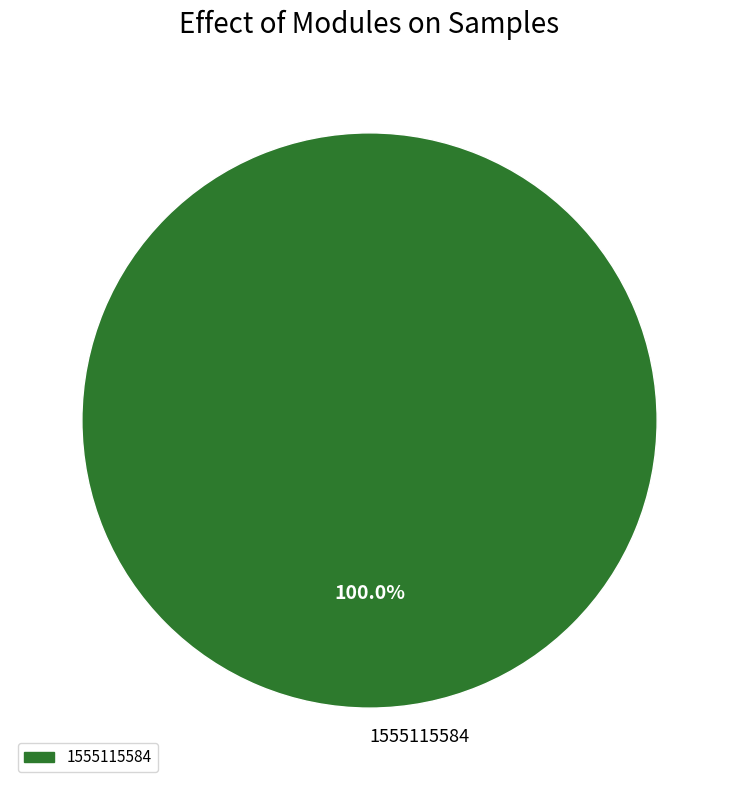

To the nearest percent, what portion does 1555115584 represent?

100%